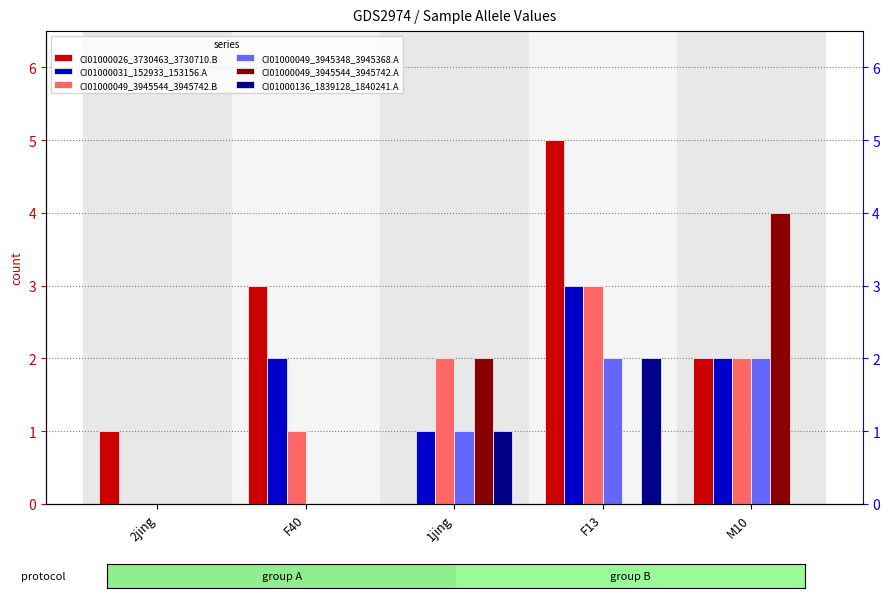

What is the approximate value of CI01000136_1839128_1840241.A at 1jing?

1